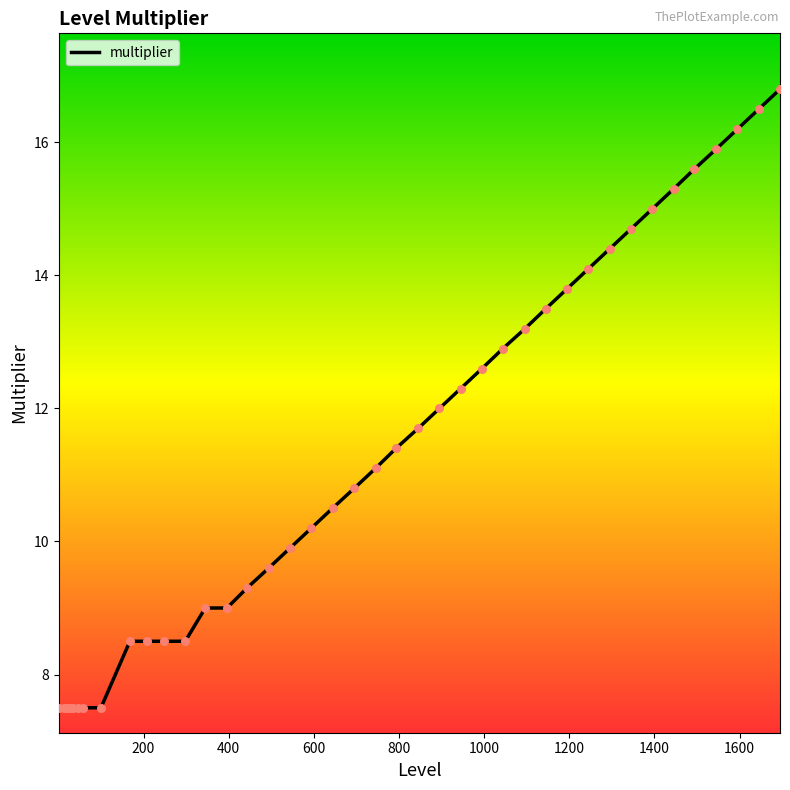

What is the minimum value shown in the chart?

7.5